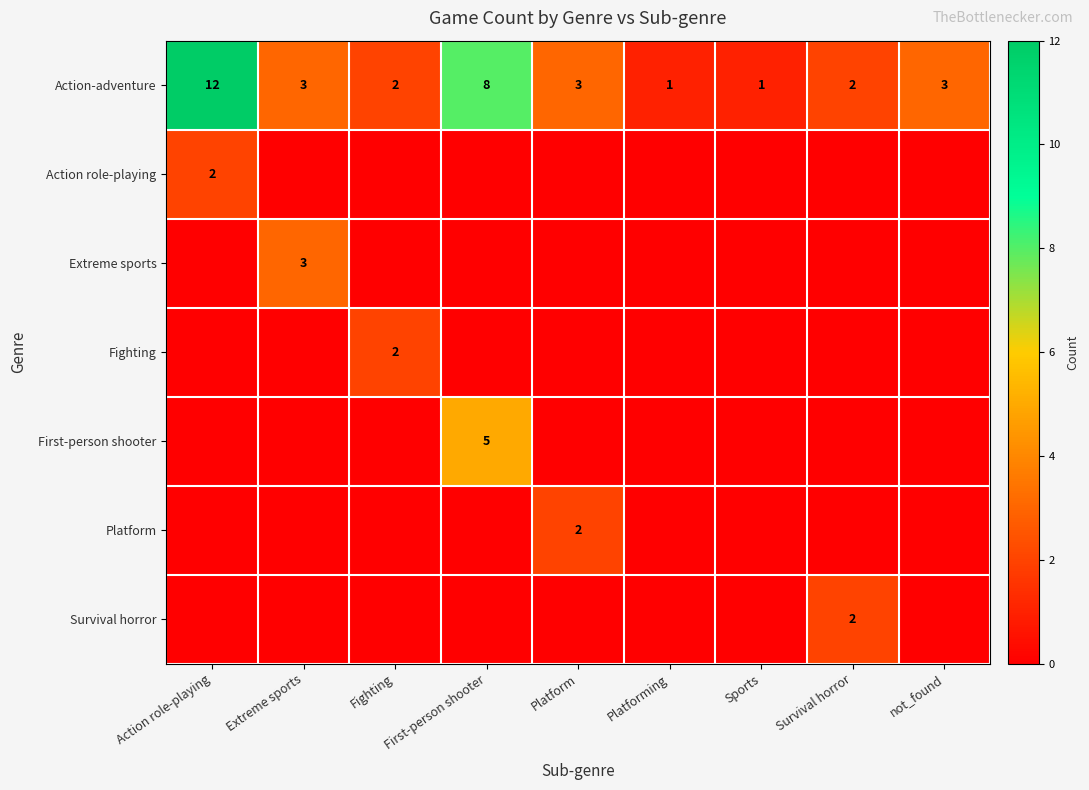

True or false: Fighting has a value of 2 at Fighting.

True